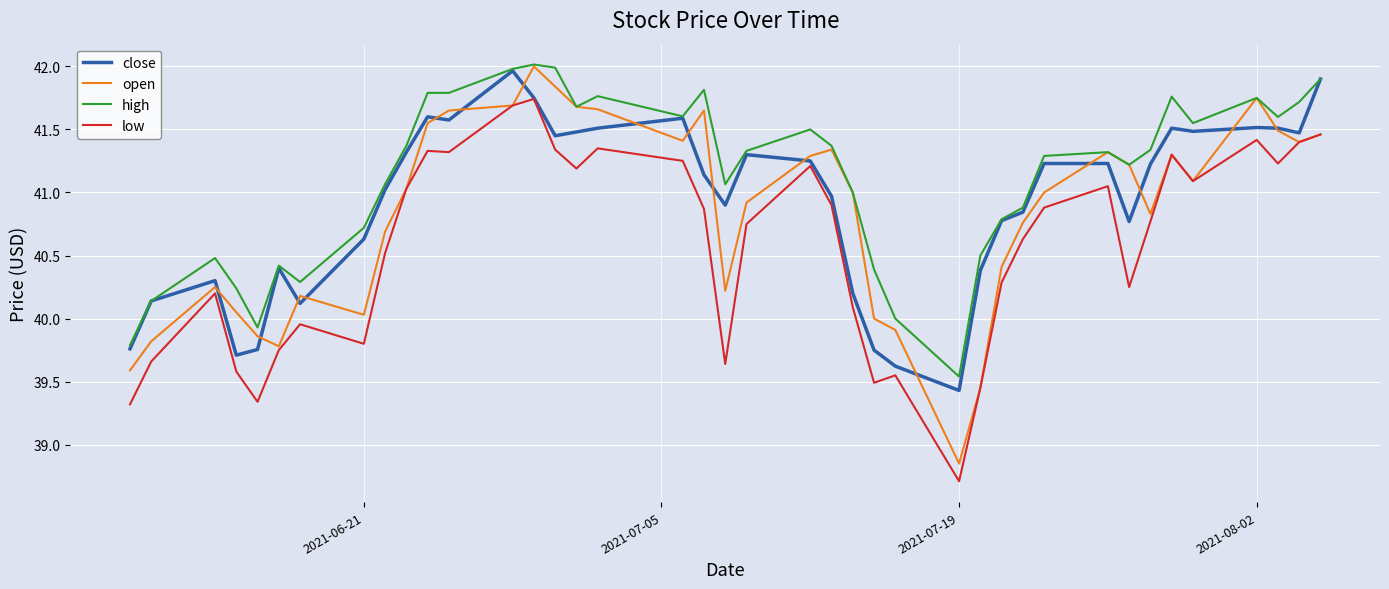

True or false: low and high intersect in this chart.

False